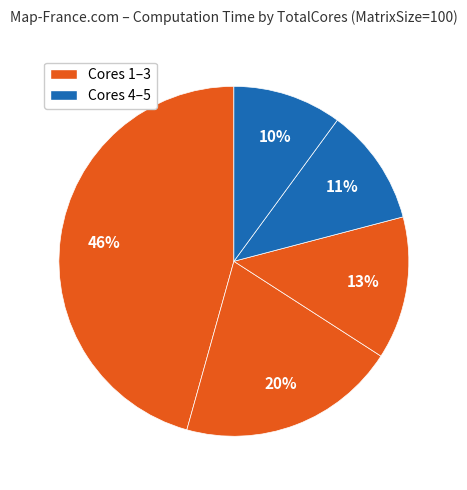

Count the number of slices in the pie.

5